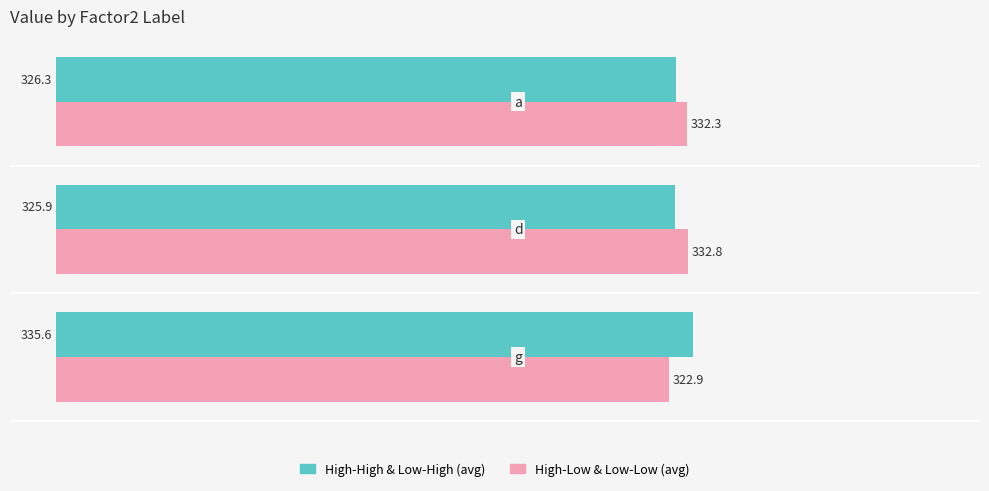

What is the average value of the High-Low & Low-Low (avg) series?

329.3